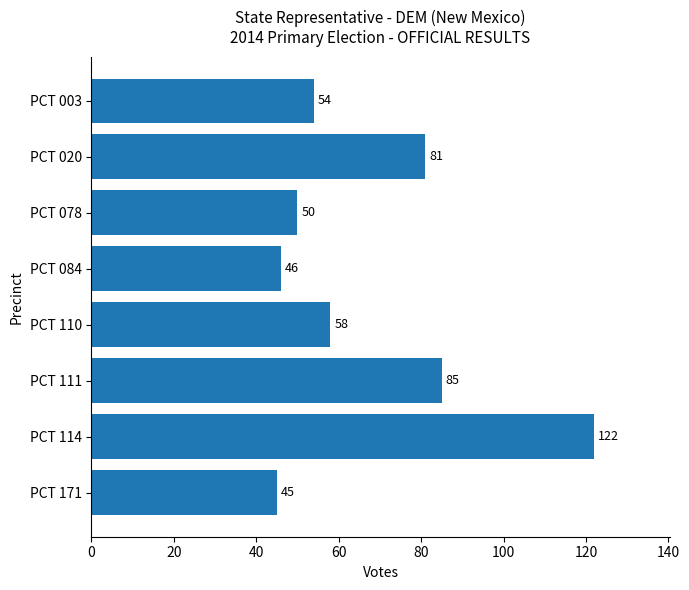

At which label is the value closest to 83?

PCT 020